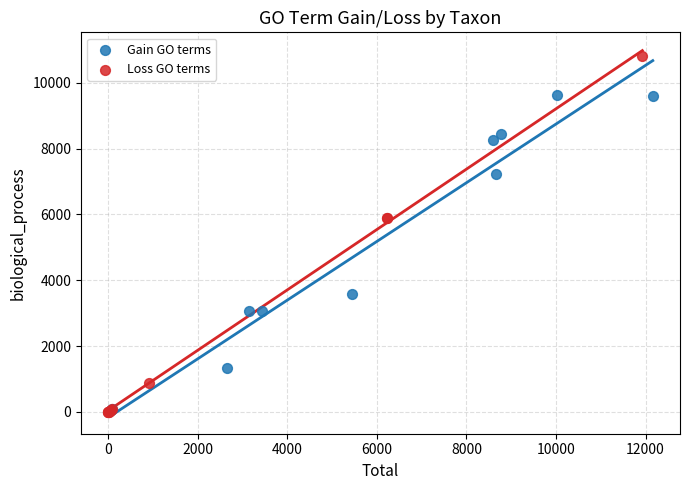

Which series has the largest Y range (max minus min)?

Loss GO terms